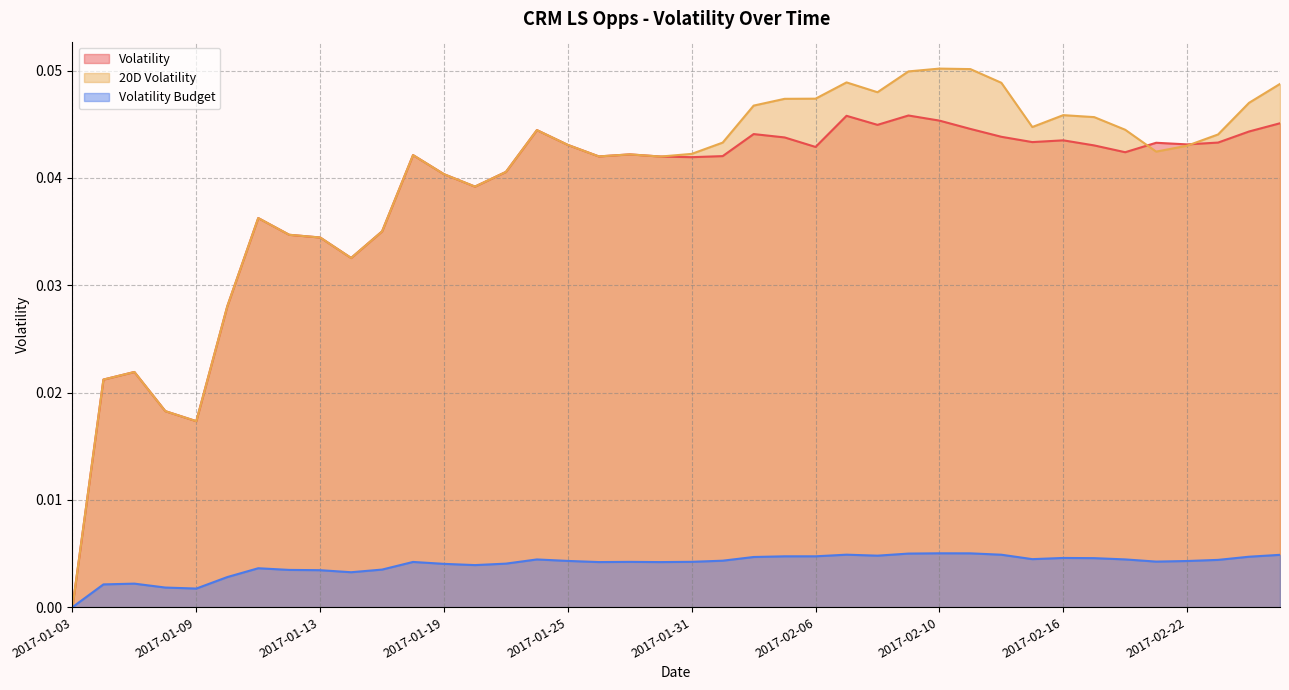

What is the label of the 15th point from the right?

2017-02-07